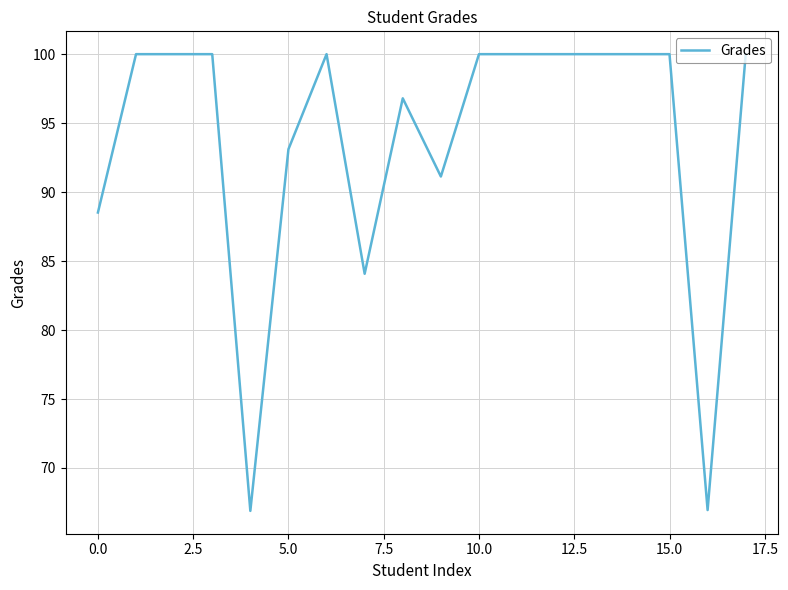

How many categories are shown in the chart?

18